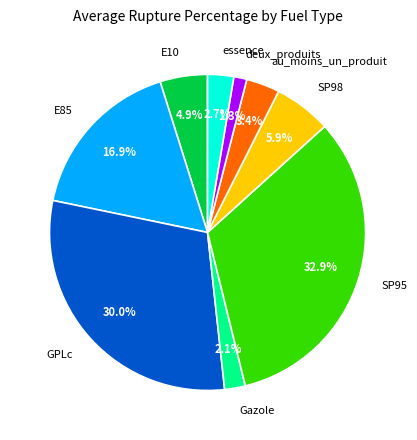

Approximately how many times larger is the value at SP98 compared to E10?

1.2